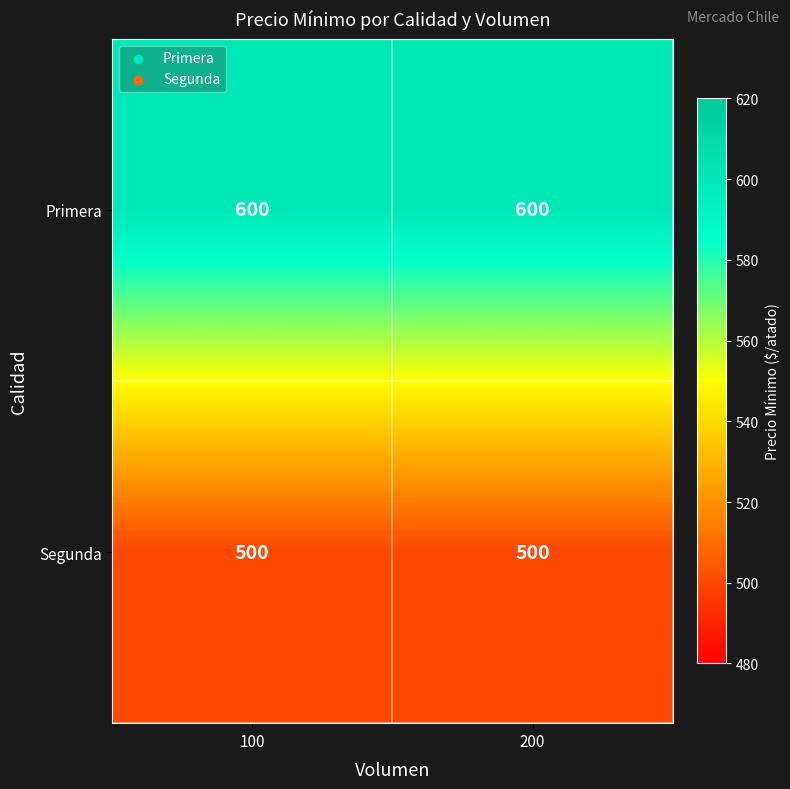

Reading right to left, transcribe all the data shown in this chart.

Primera: 200=600	100=600
Segunda: 200=500	100=500